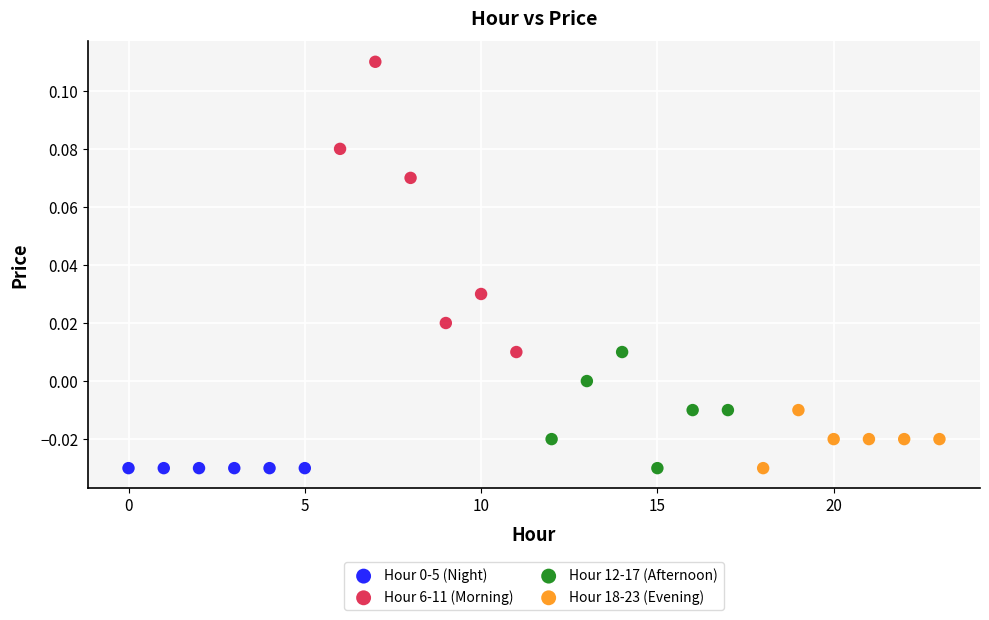

Which series contains the highest Y value?

Hour 6-11 (Morning)